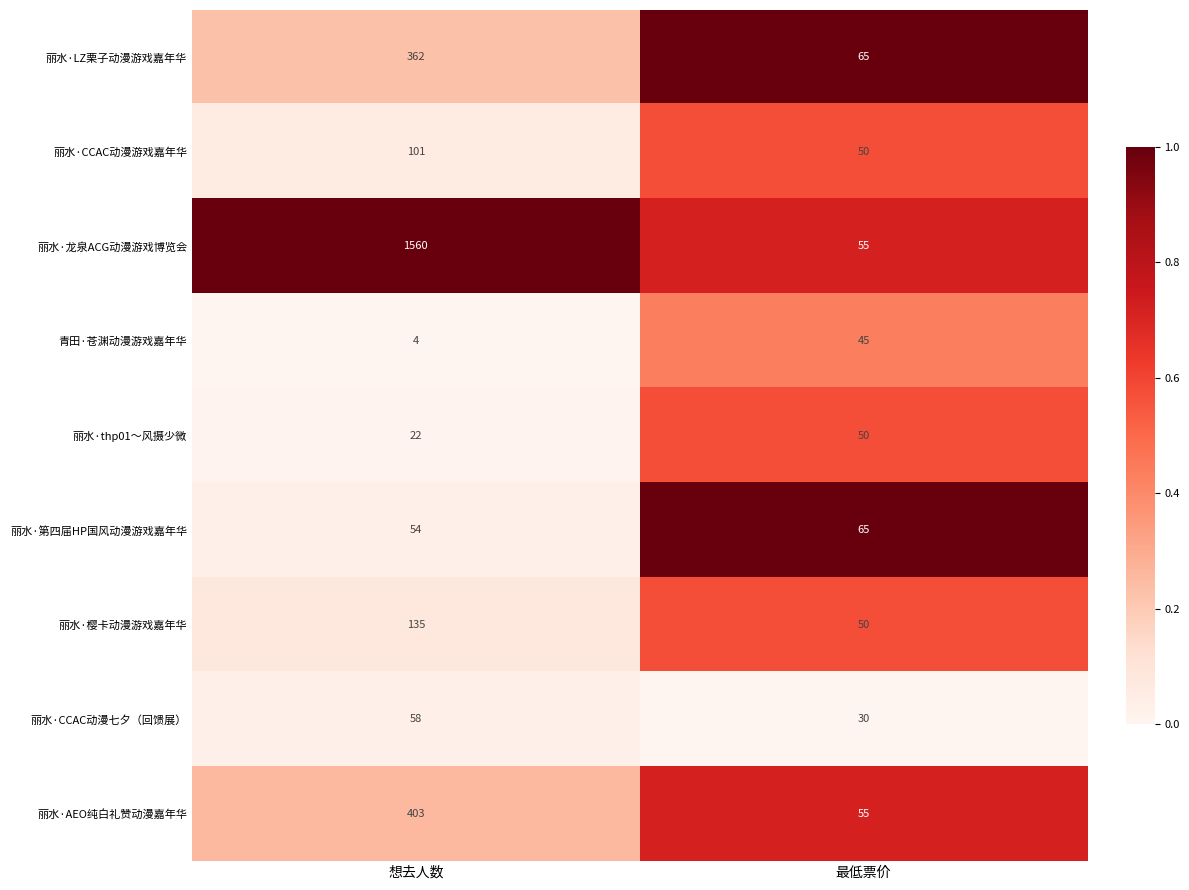

What is the spread (max minus min) of values at 想去人数?

1556